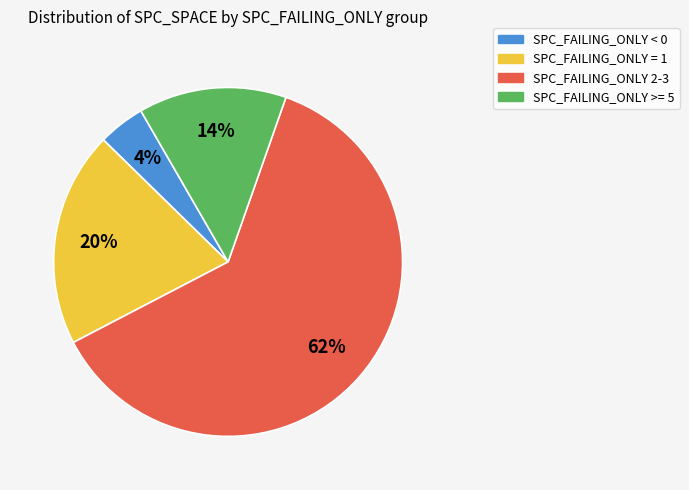

To the nearest percent, what is the average slice percentage?

25%